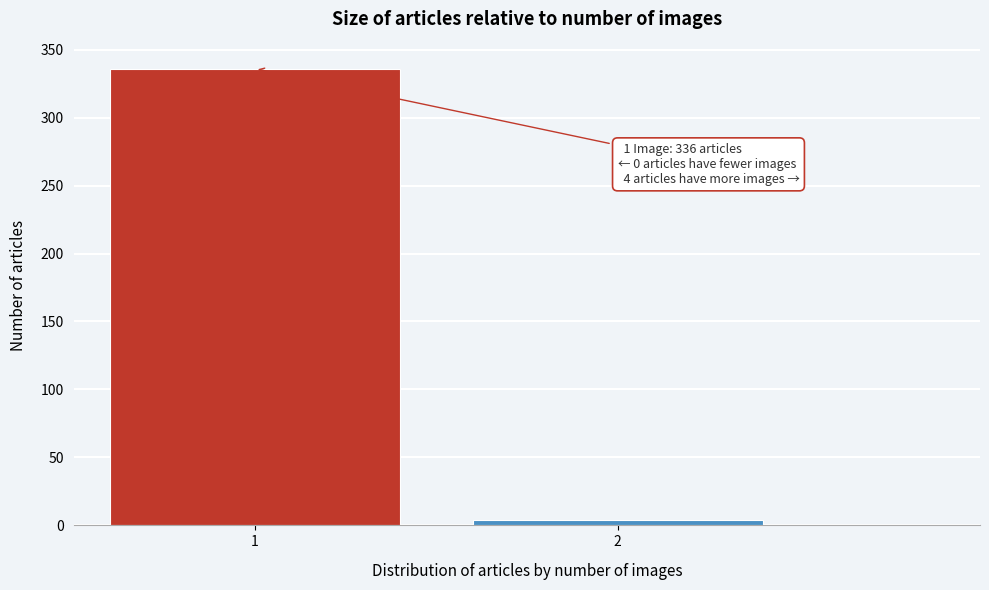

Reading left to right, what are all the values shown in this chart?

1=336	2=4